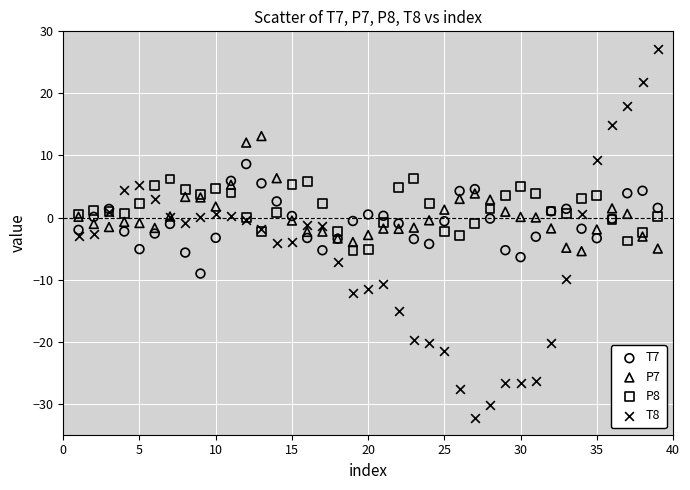

Which series has the widest spread of Y values?

T8